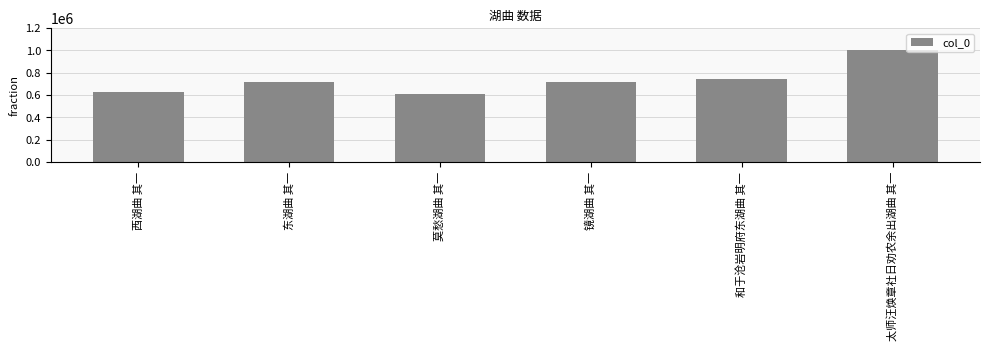

What is the difference between the values at 西湖曲 其一 and 东湖曲 其一?

90277